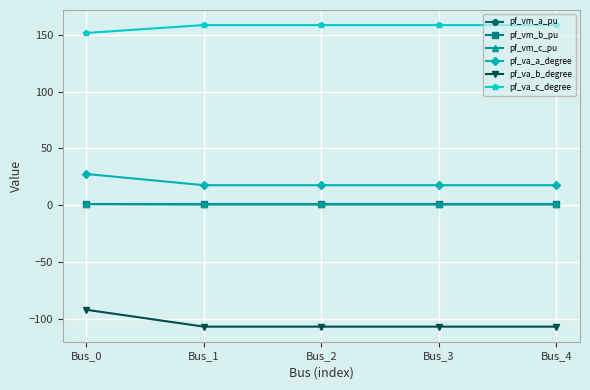

Is the value of pf_vm_c_pu at Bus_2 greater than the value of pf_va_a_degree at Bus_1?

No